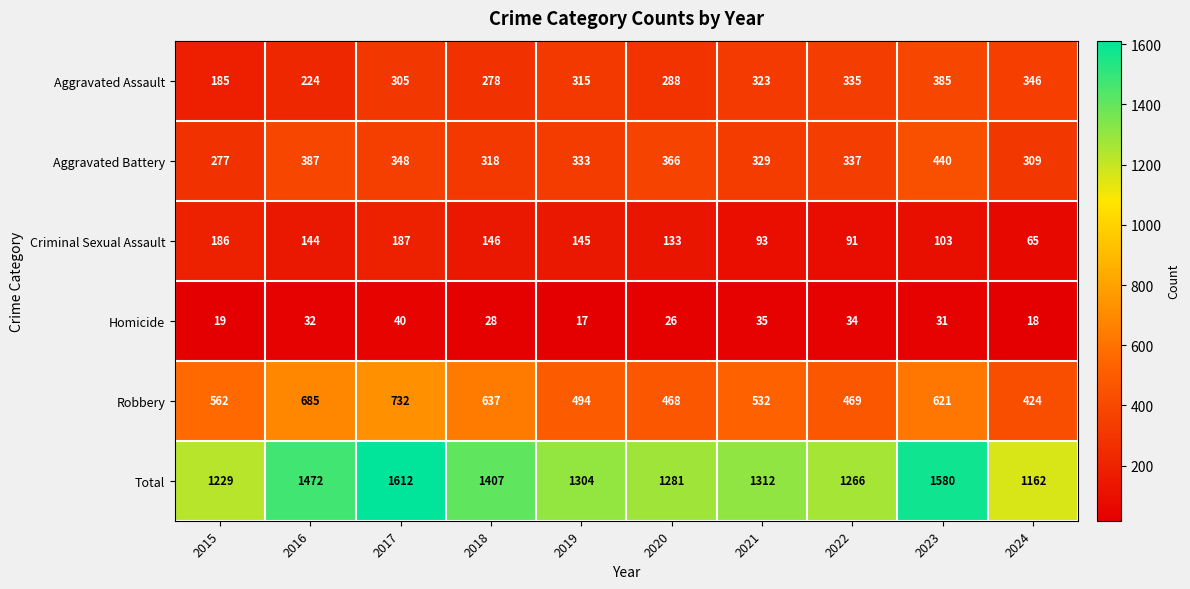

At 2017, list the series in order from smallest to largest.

Homicide, Criminal Sexual Assault, Aggravated Assault, Aggravated Battery, Robbery, Total